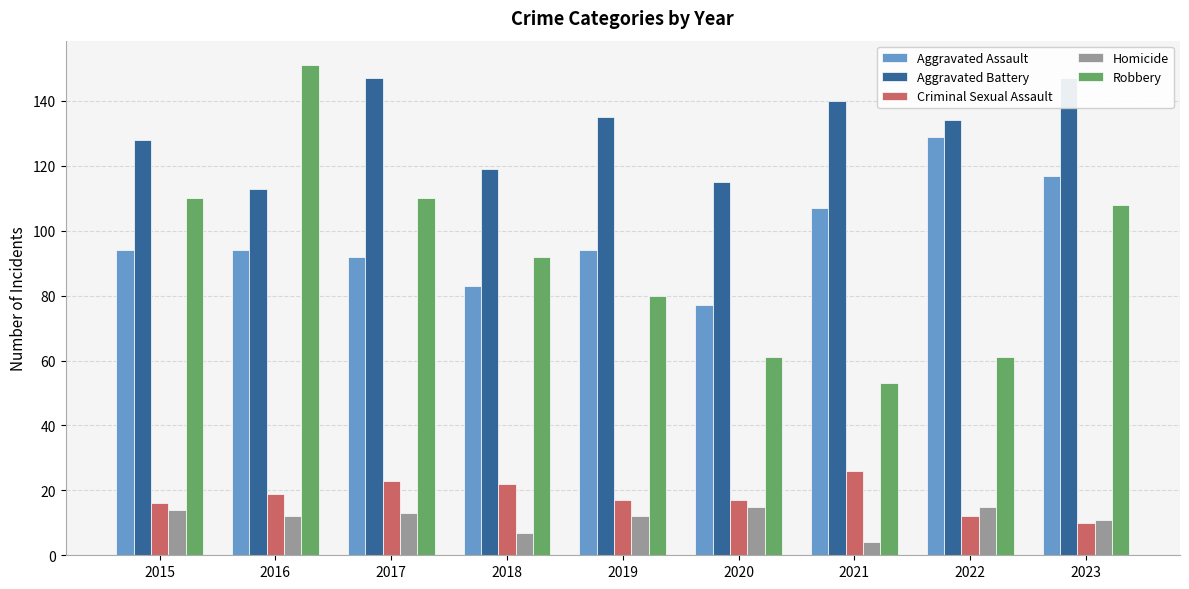

At which label does Aggravated Battery first exceed 134?

2017